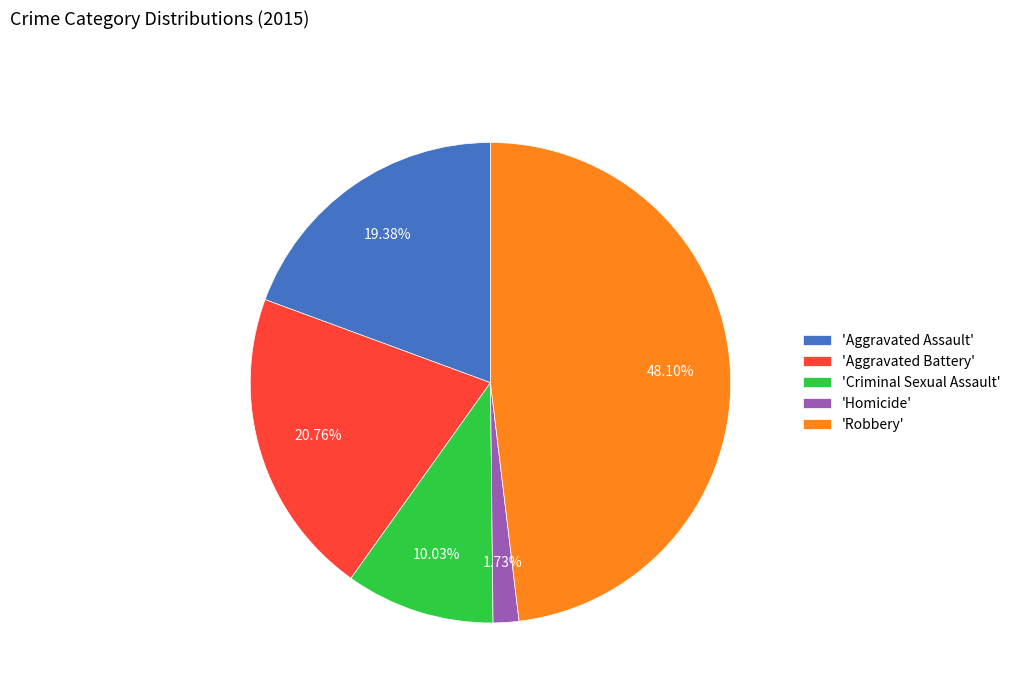

What is the largest slice in the pie chart?

'Robbery'